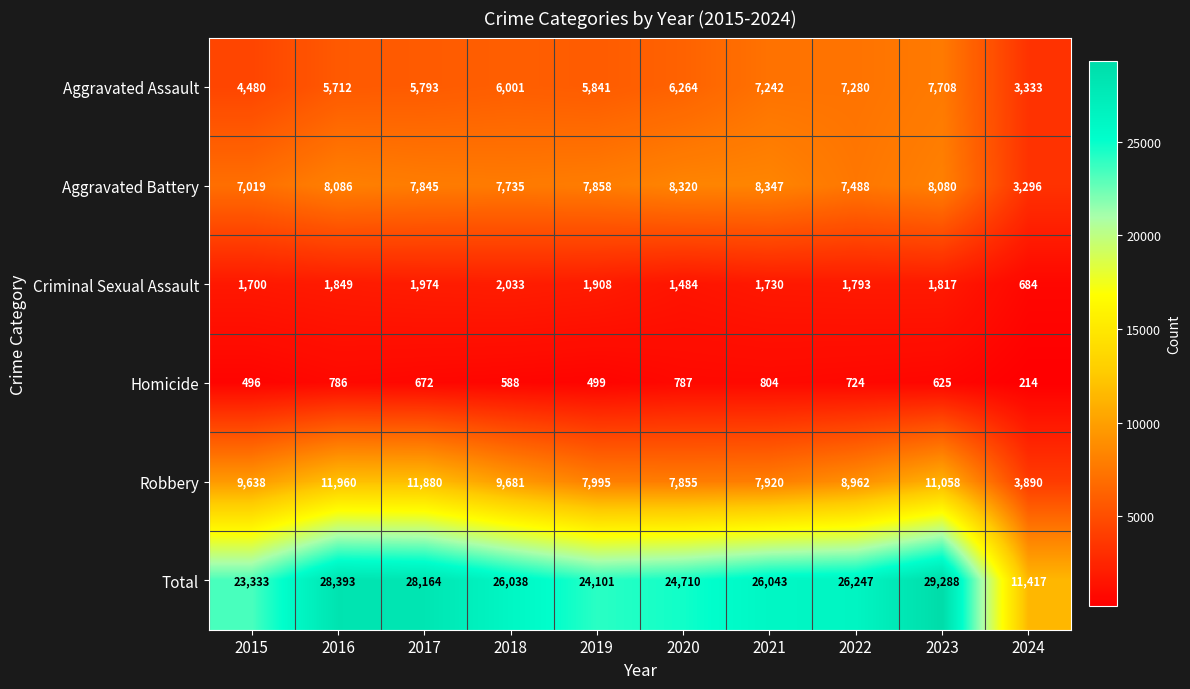

What is the difference between the maximum and minimum values in the Homicide series?

590